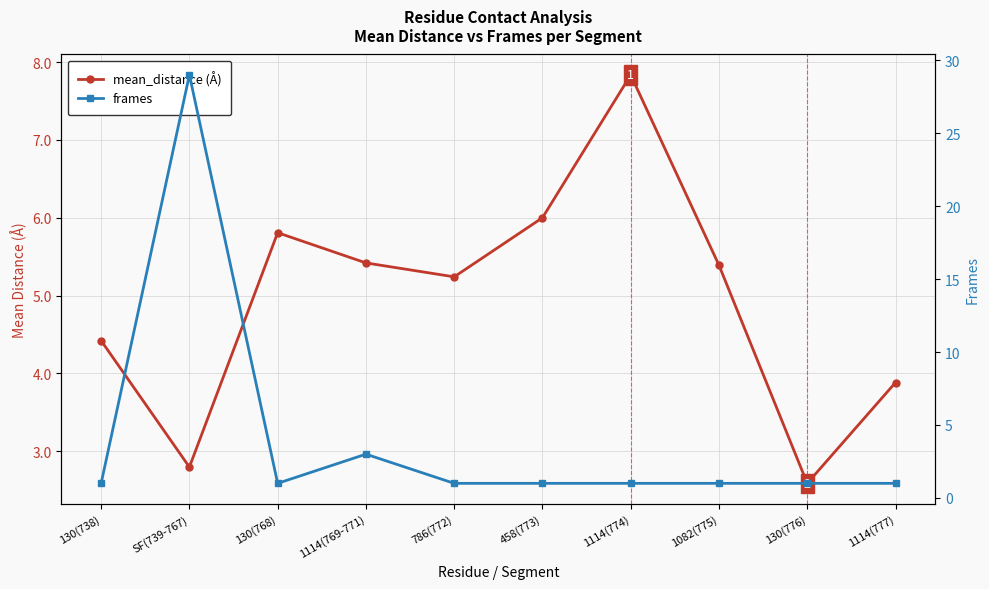

What is the spread (max minus min) of values at 1114(769-771)?

2.4